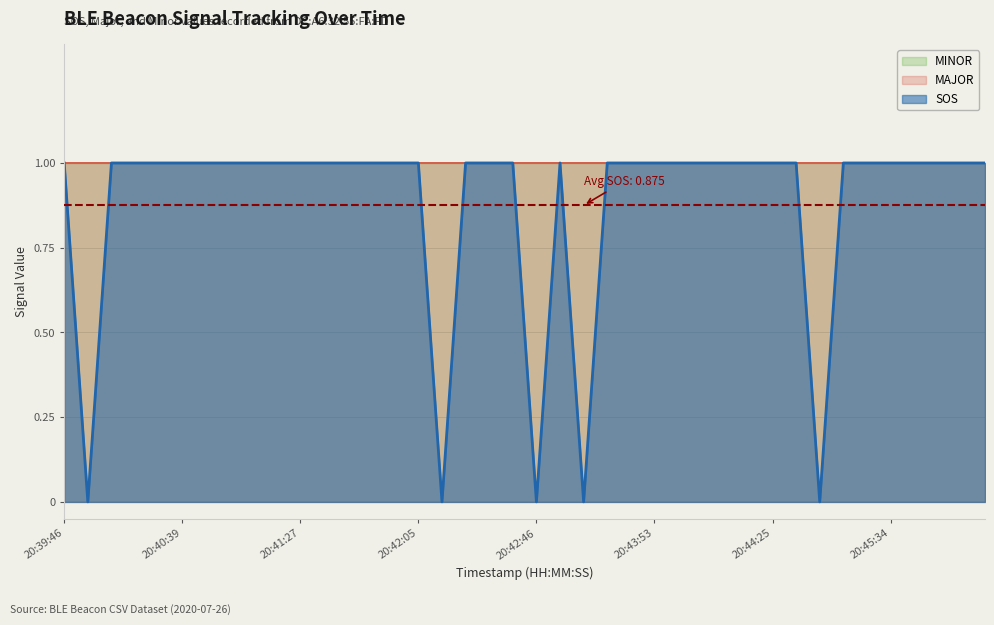

Where is MINOR nearest to the value 1?

20:39:46